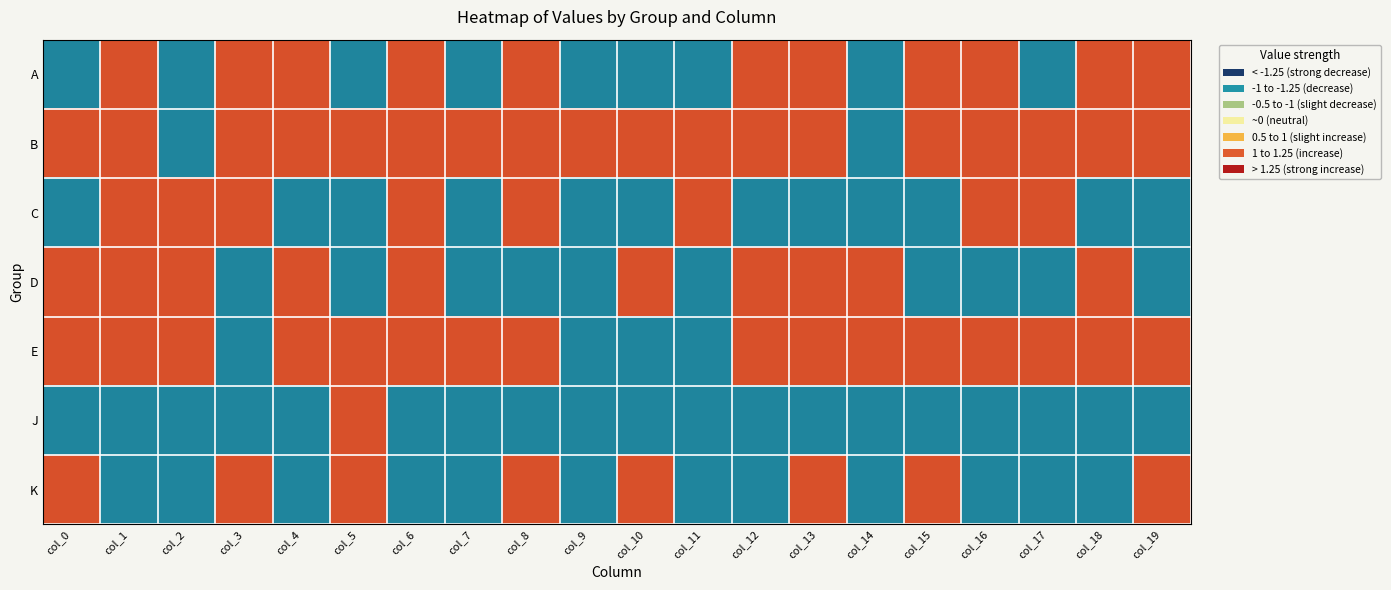

Which label corresponds to the largest value in the chart?

col_1